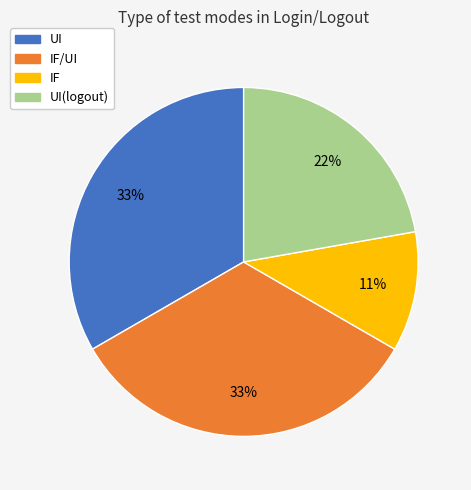

To the nearest percent, what is the difference between the largest and smallest slice percentages?

22%